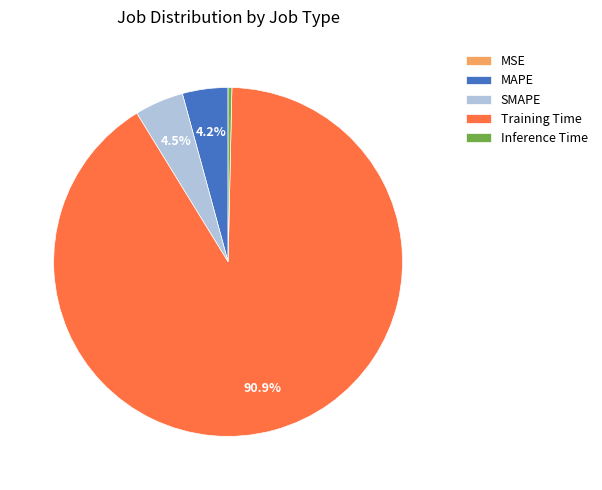

Which slice is the largest?

Training Time